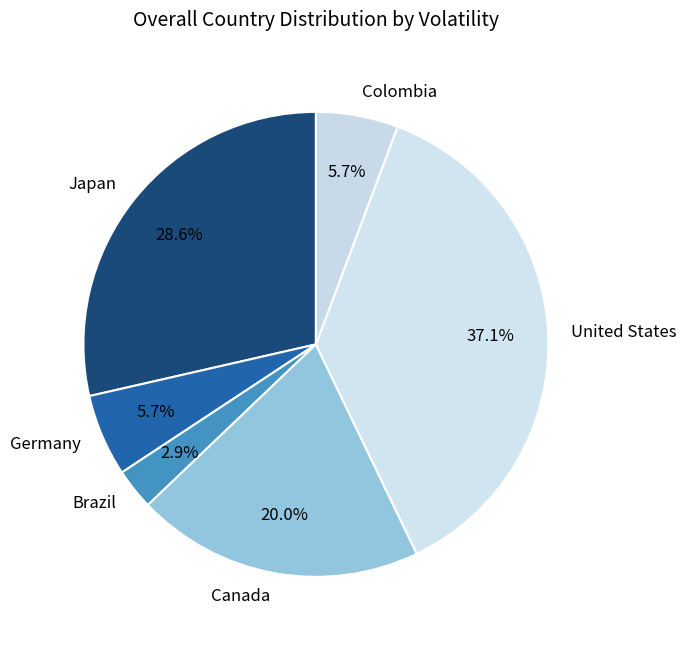

Which category has the smallest portion of the pie?

Brazil